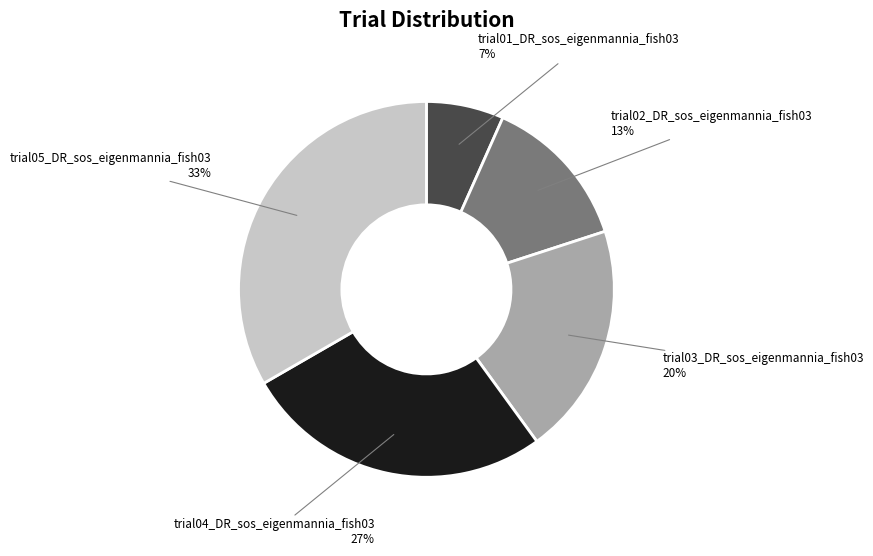

Does any single category account for the majority?

No